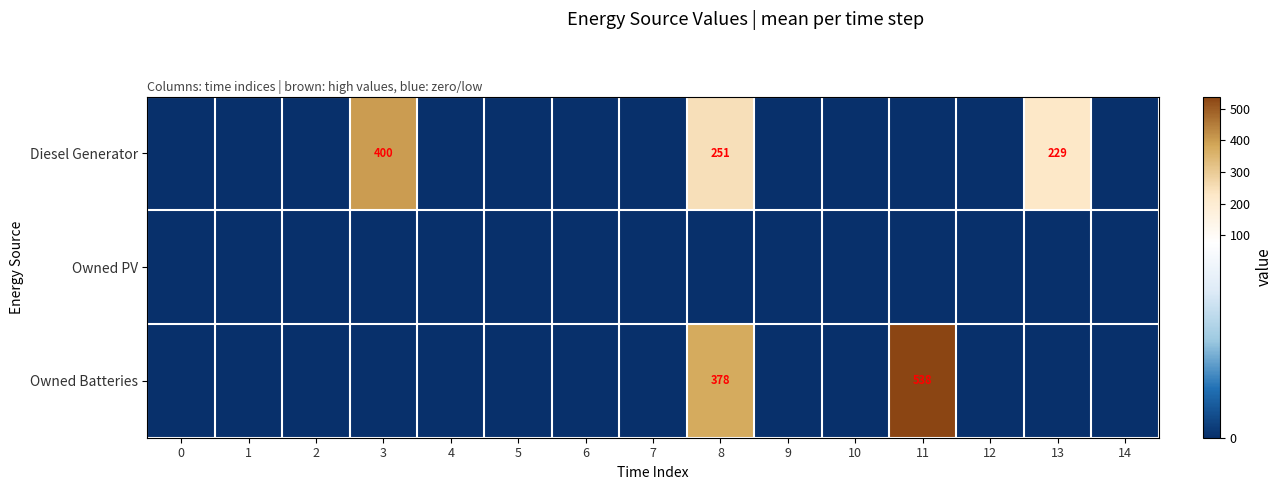

True or false: Diesel Generator has a value of 305 at 13.

False